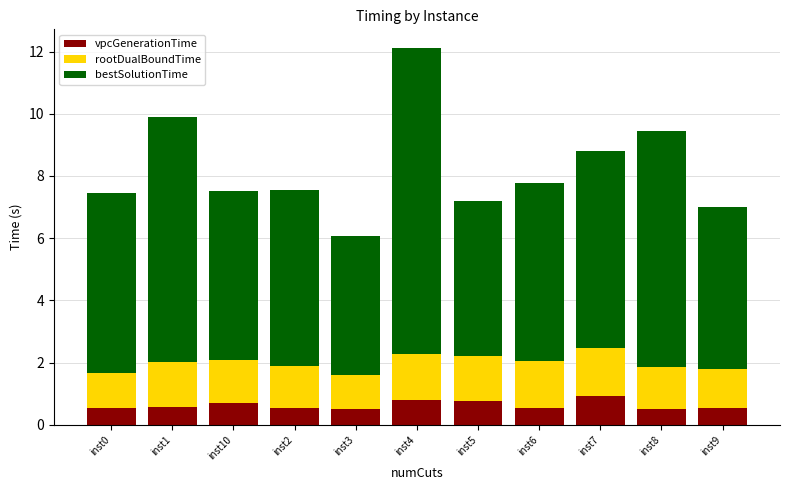

What is the difference between the second highest and minimum values in the vpcGenerationTime series?

0.3